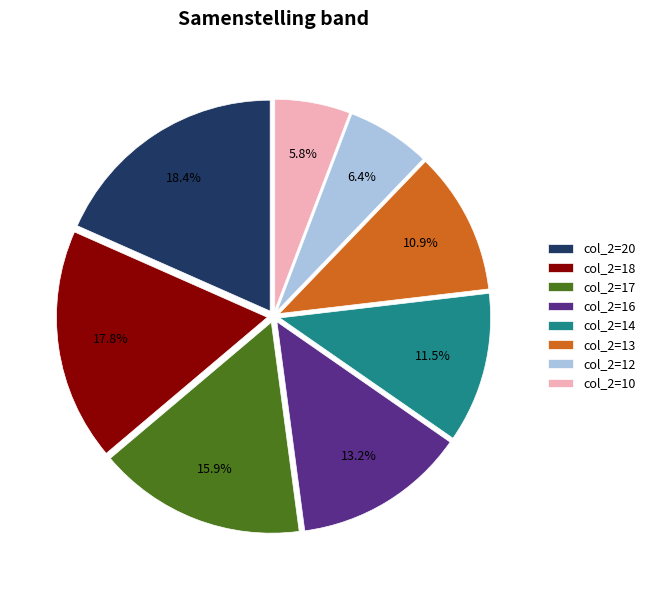

To the nearest percent, what is the difference between the largest and smallest slice percentages?

13%